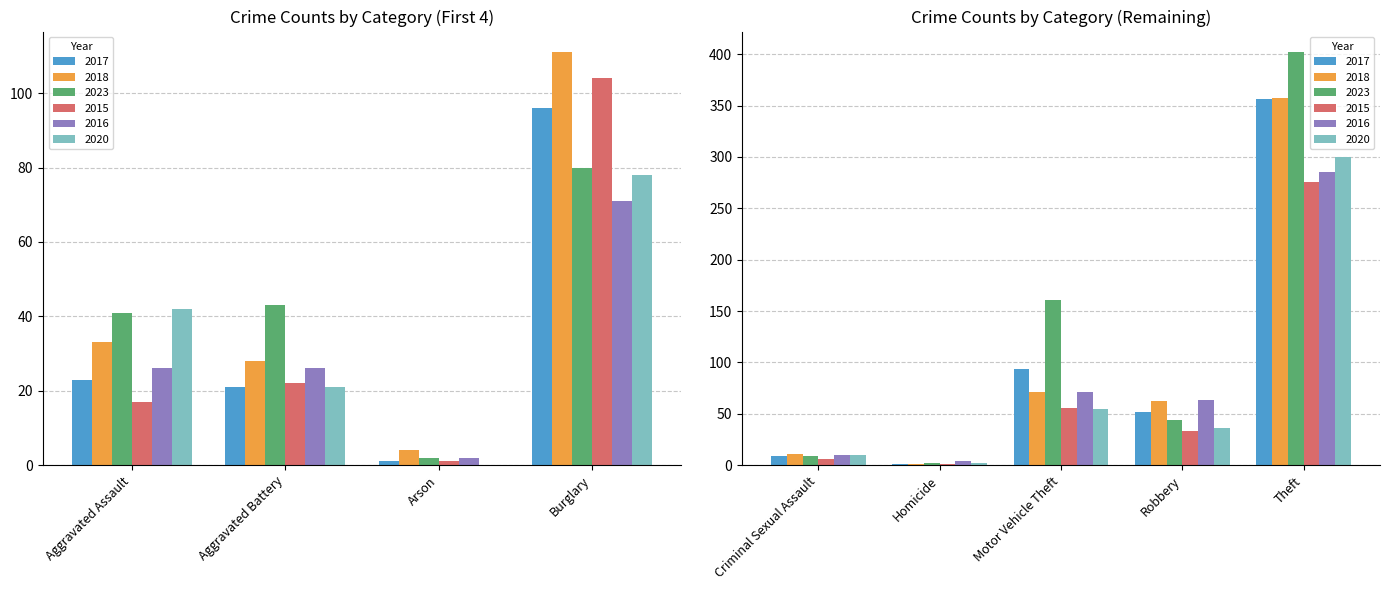

What is the value of the 2018 bar at the 3rd from the left?

4